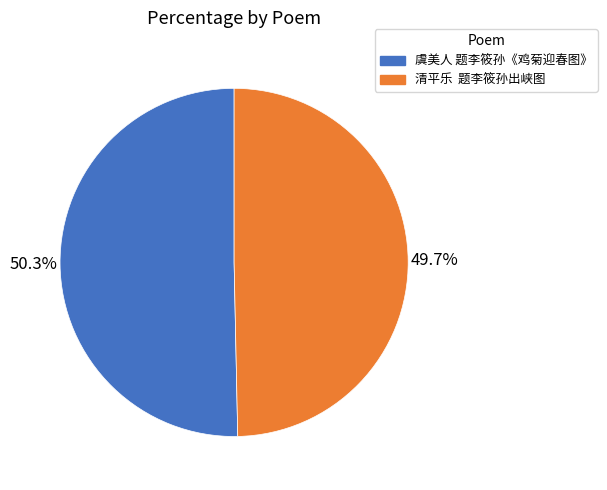

Approximately how many times larger is the value at 虞美人 题李筱孙《鸡菊迎春图》 compared to 清平乐 题李筱孙出峡图?

1.0